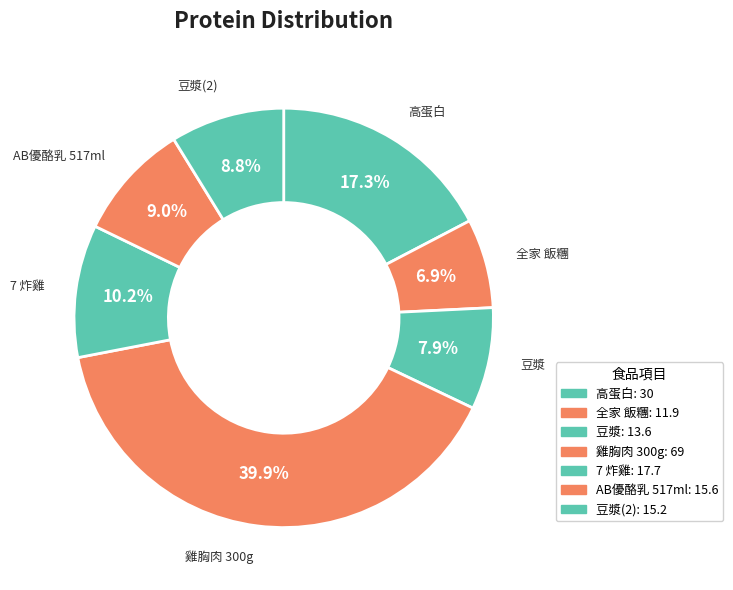

How many segments does this pie chart have?

7